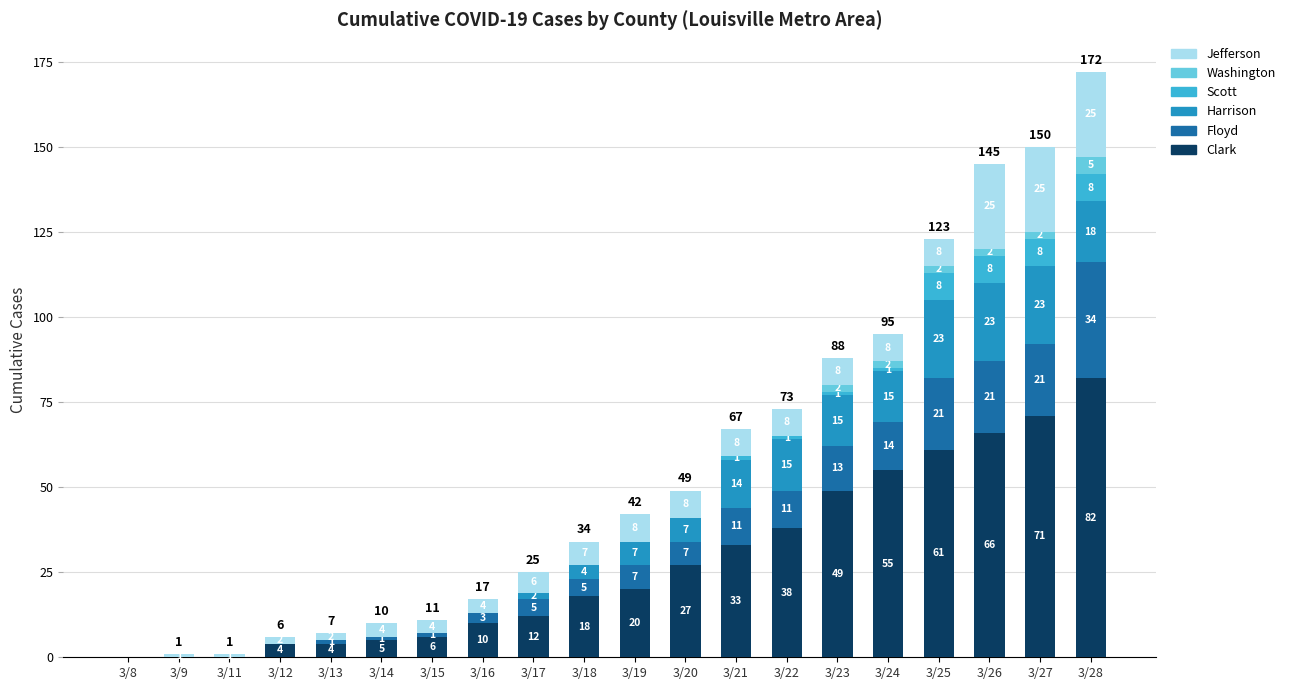

The Clark series shows 82 at 3/28. True or false?

True